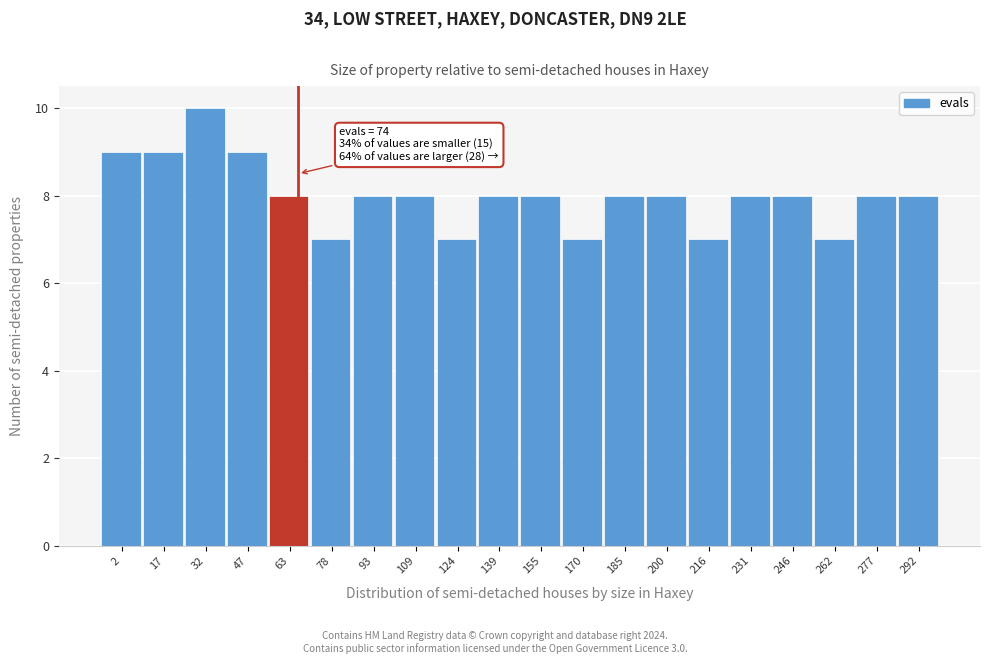

Reading left to right, extract all data points from this chart.

9	9	10	9	8	7	8	8	7	8	8	7	8	8	7	8	8	7	8	8